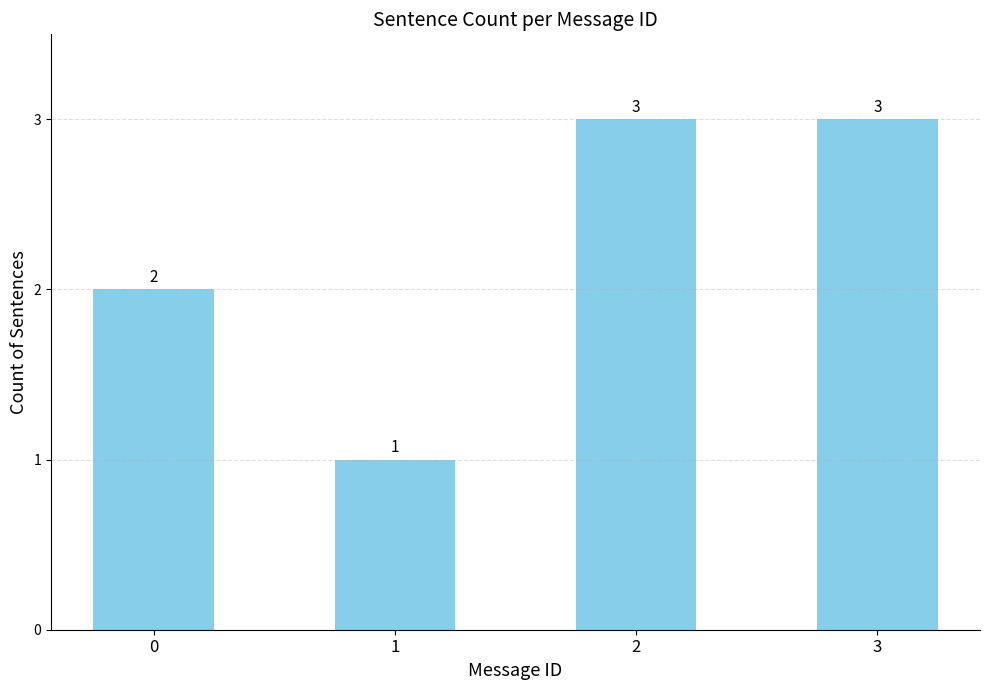

Reading left to right, transcribe all the data shown in this chart.

2	1	3	3